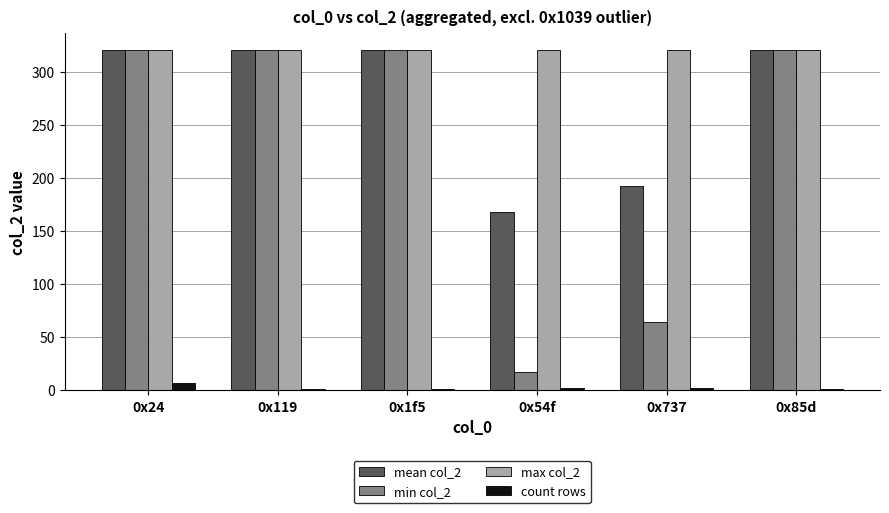

Which series has the largest range (max minus min)?

min col_2